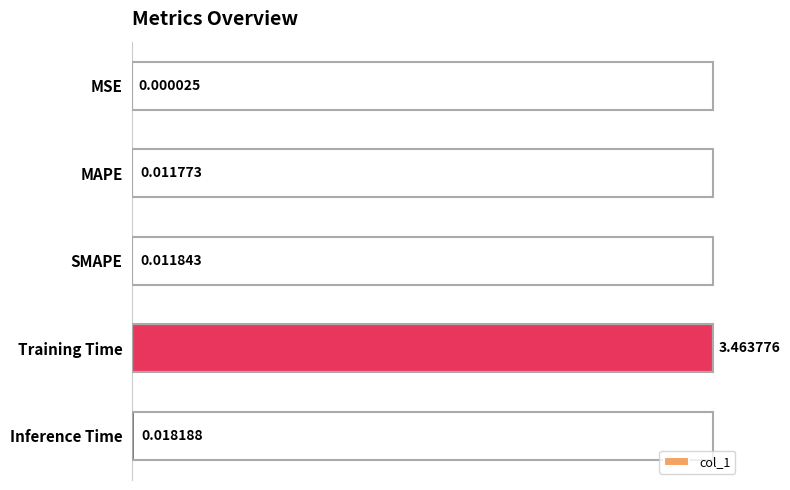

Between Training Time and Inference Time, which is larger?

Training Time